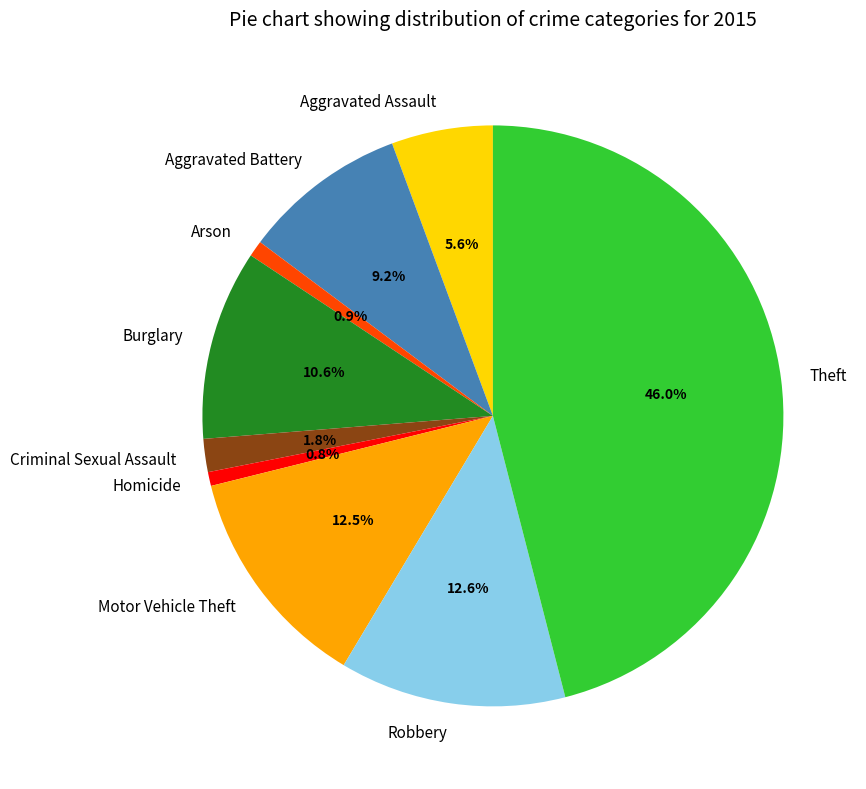

What is the largest slice in the pie chart?

Theft